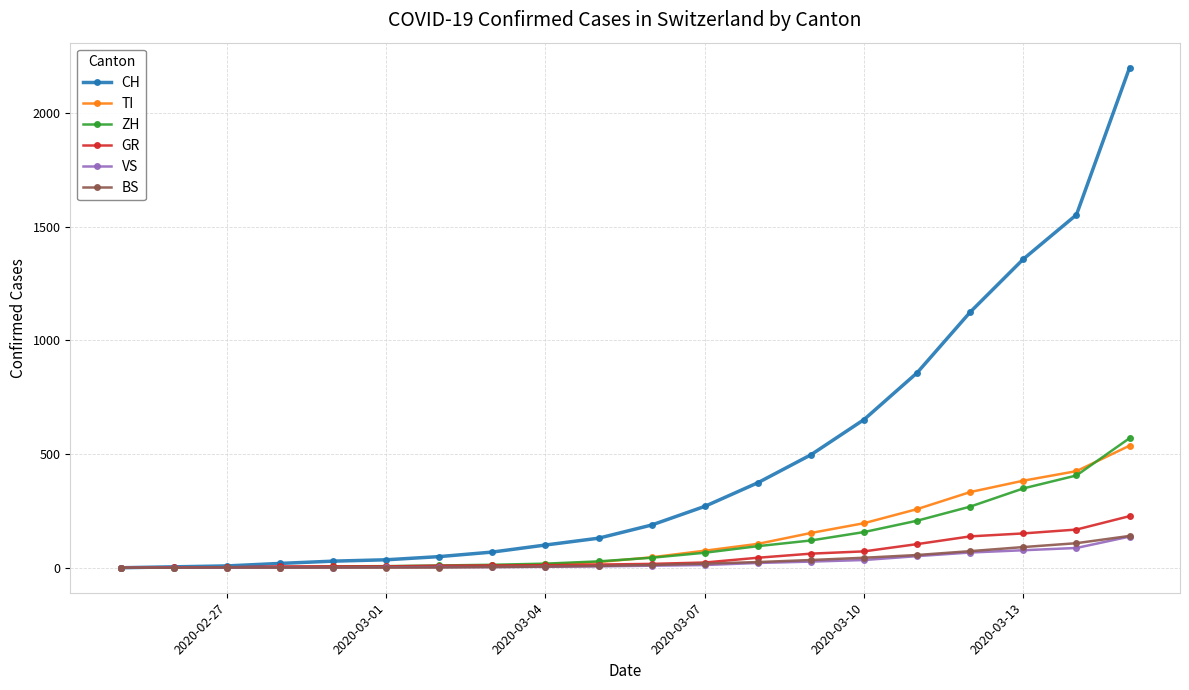

What is the difference between the maximum and minimum values in the VS series?

137